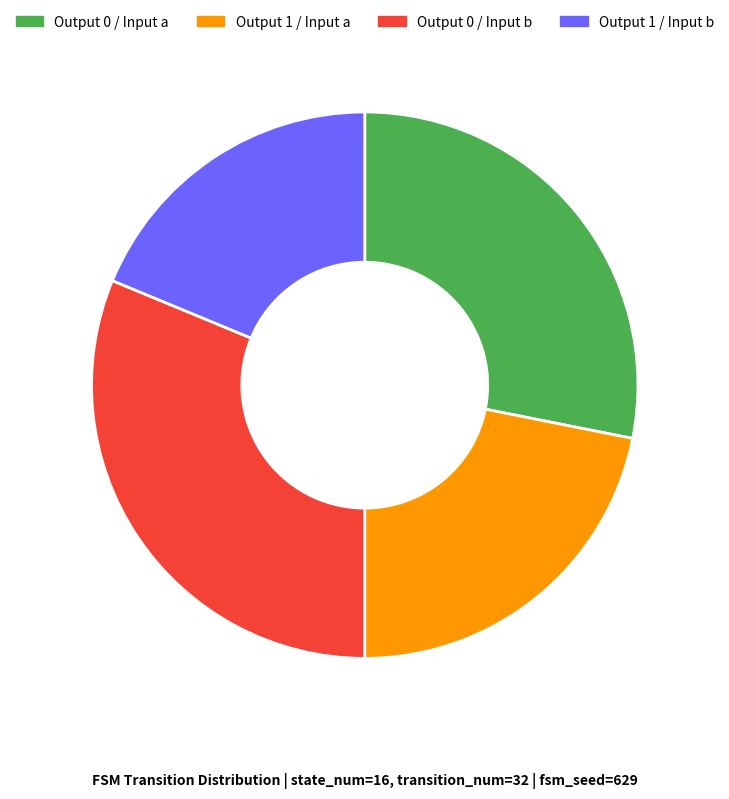

Between Output 1 / Input b and Output 0 / Input b, which is larger?

Output 0 / Input b